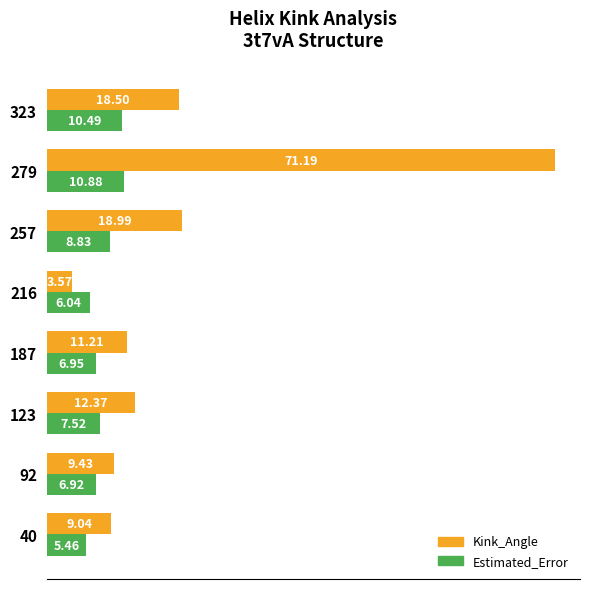

Which label corresponds to the largest value in the chart?

279